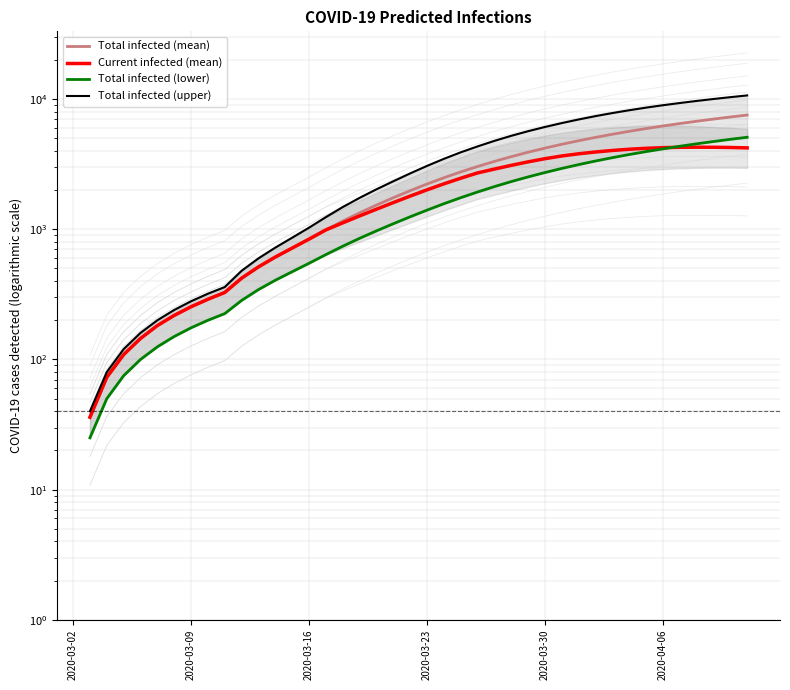

The Total infected (lower) series shows 1403 at 2020-03-23. True or false?

True